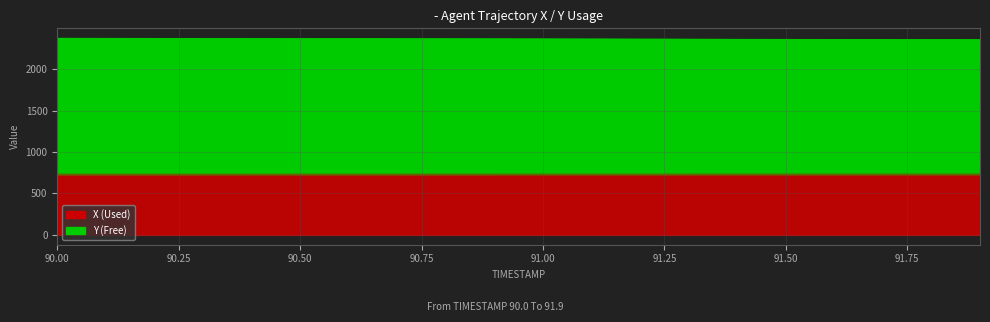

What is the sum of the Y values at 91.2 and 90.7?

4731.8